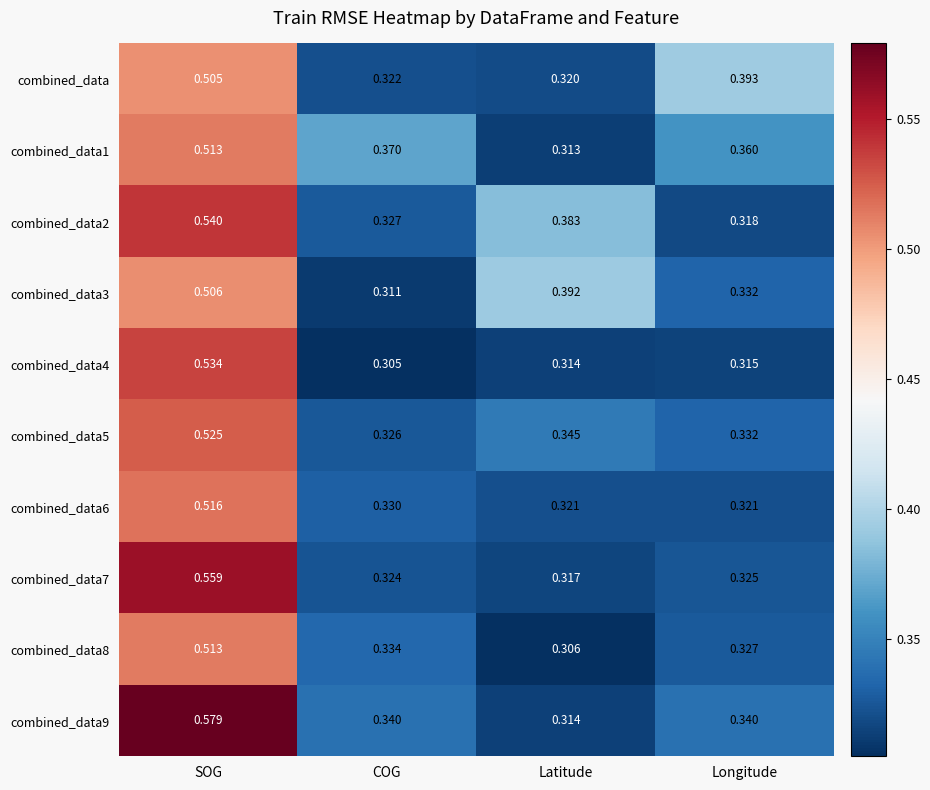

What is the difference between the highest and lowest values at SOG?

0.1